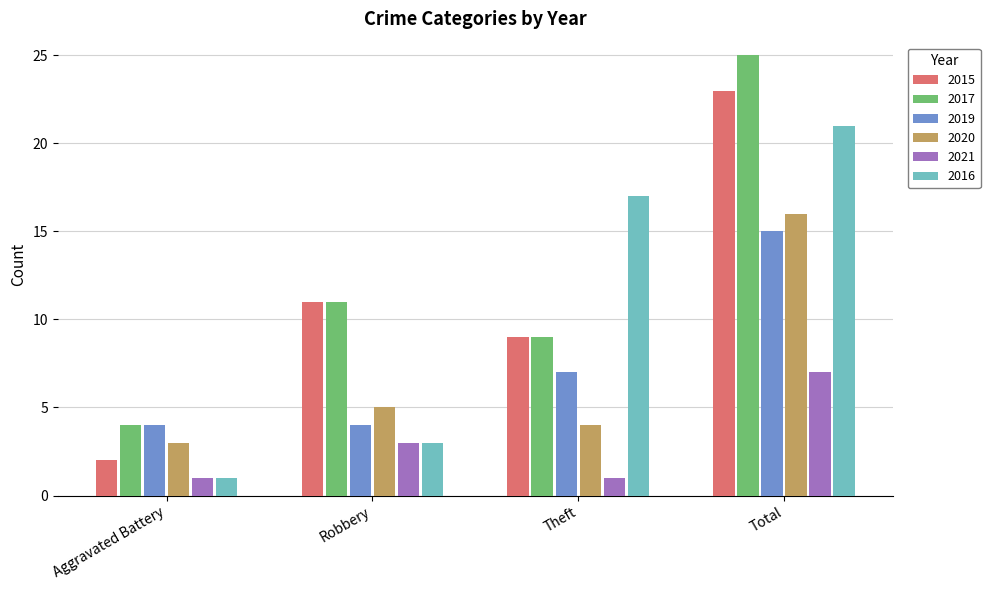

What is the smallest value displayed?

1